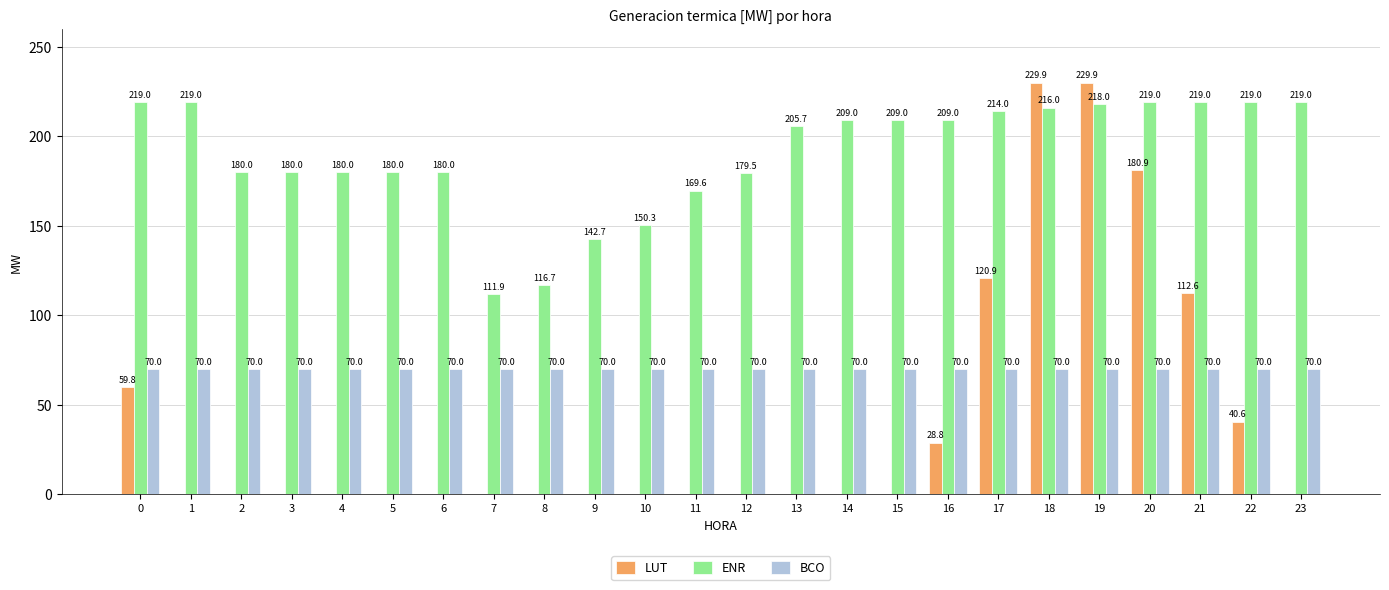

Does the chart contain stacked bars?

No